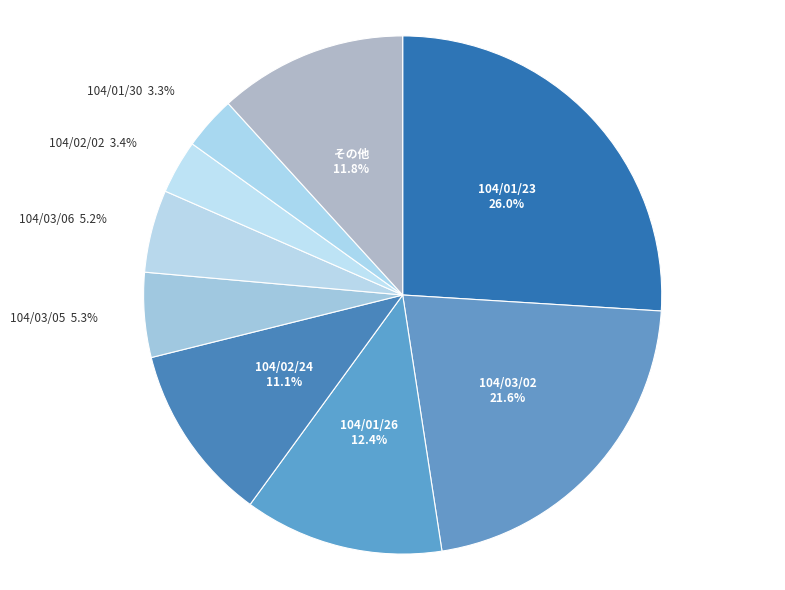

What is the largest slice in the pie chart?

104/01/23